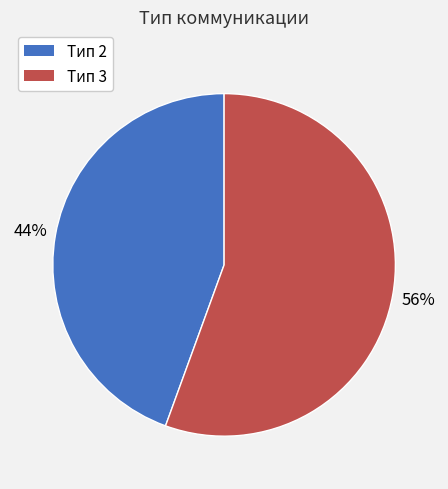

Does Тип 3 account for over 50% of the chart?

Yes